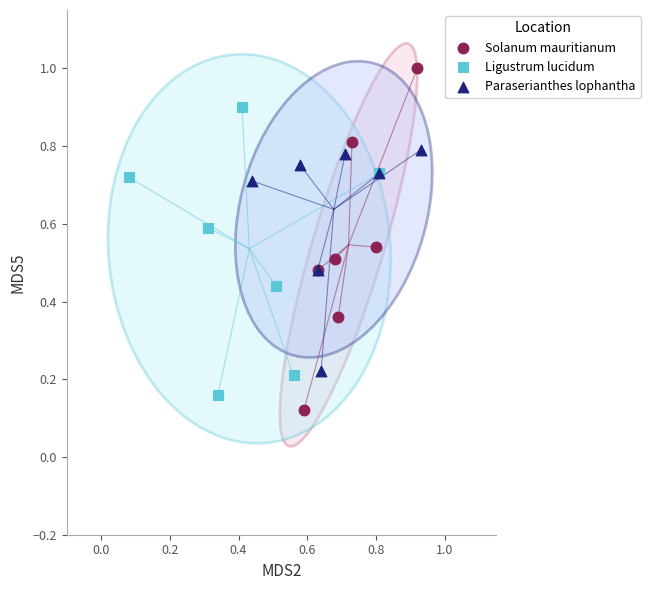

Which series has the widest spread of Y values?

Solanum mauritianum